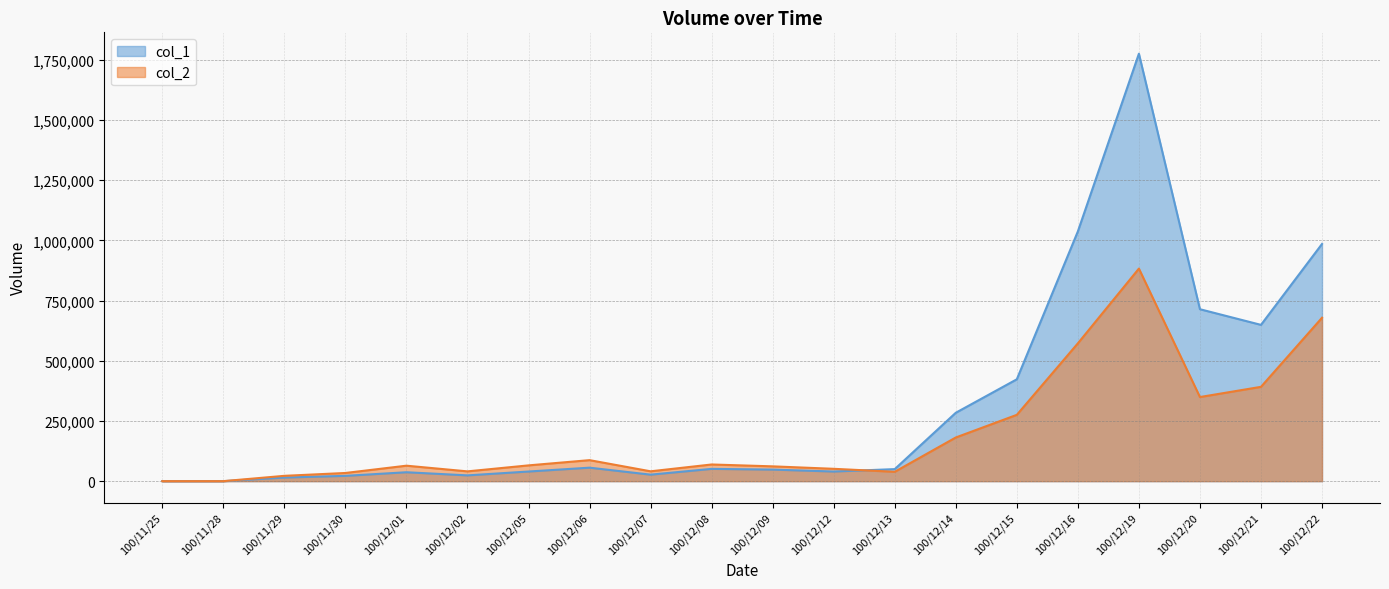

At which category does col_1 reach its first local valley?

100/12/02